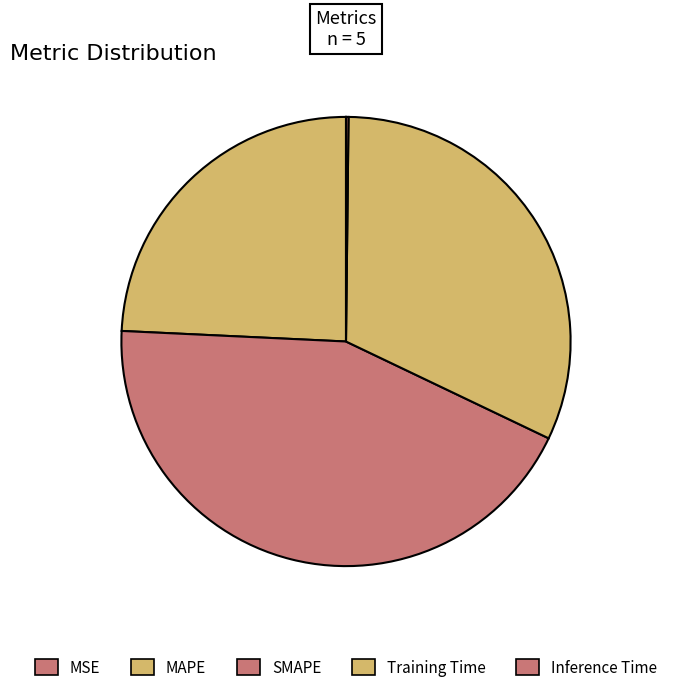

What is the smallest slice in the pie chart?

MSE